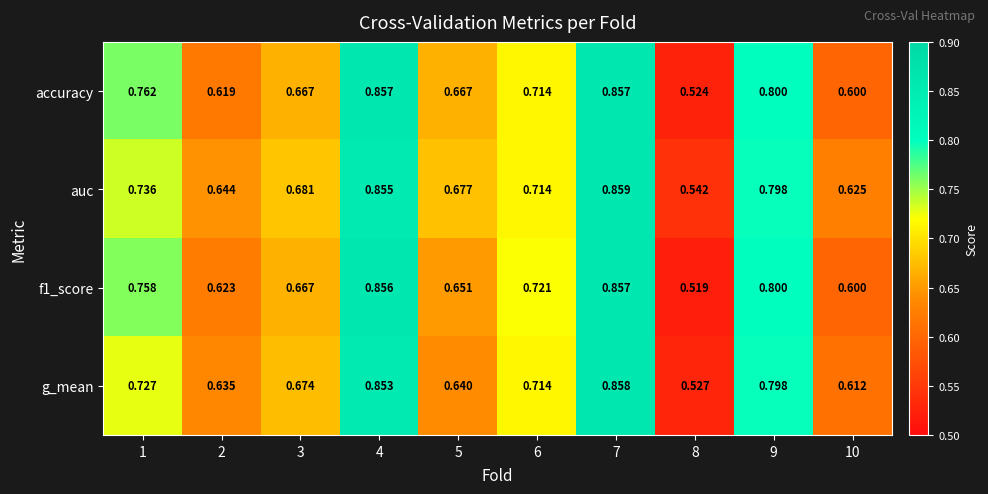

Is the value of accuracy at 8 greater than the value of f1_score at 7?

No